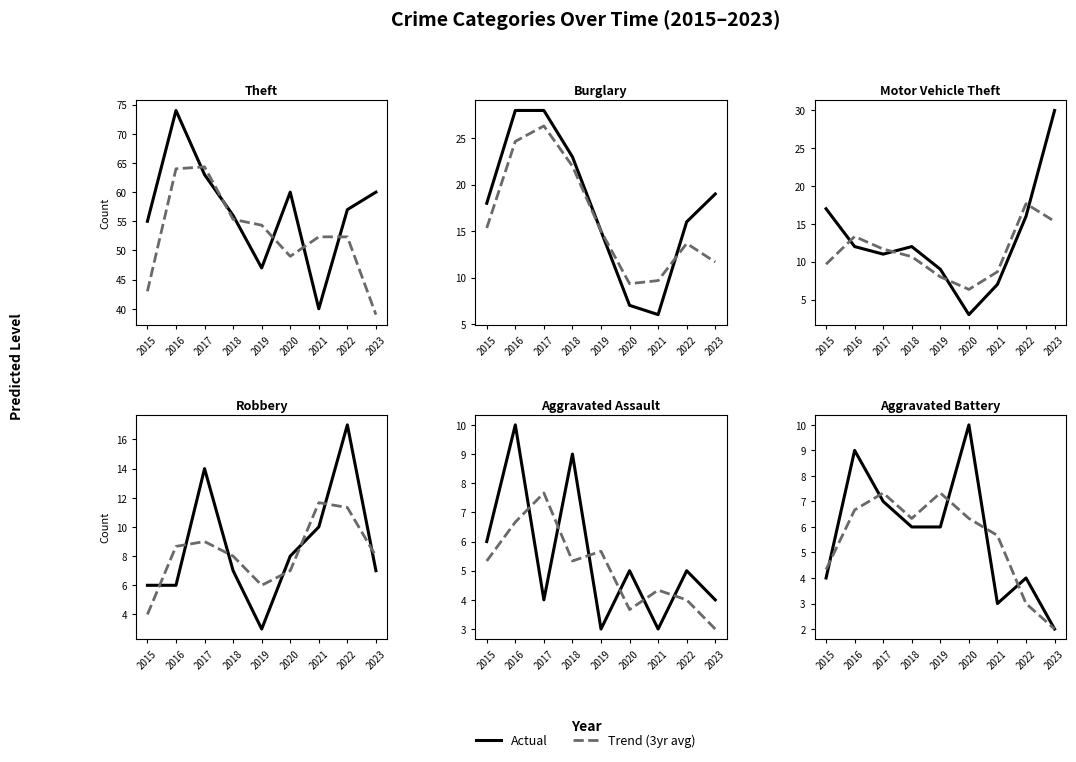

List the labels in order of Motor Vehicle Theft value, smallest first.

2020, 2021, 2019, 2017, 2016, 2018, 2022, 2015, 2023